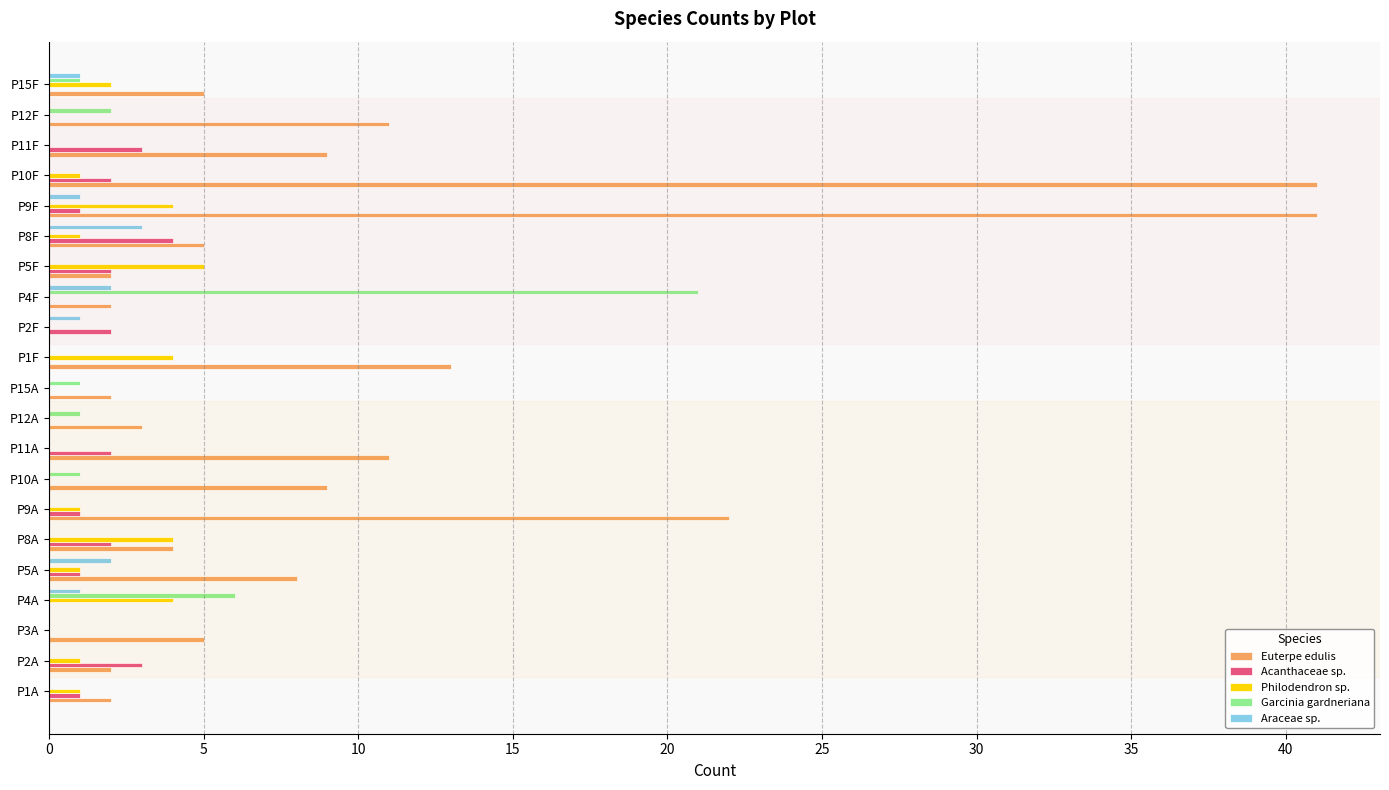

Which series has the largest total across all categories?

Euterpe edulis